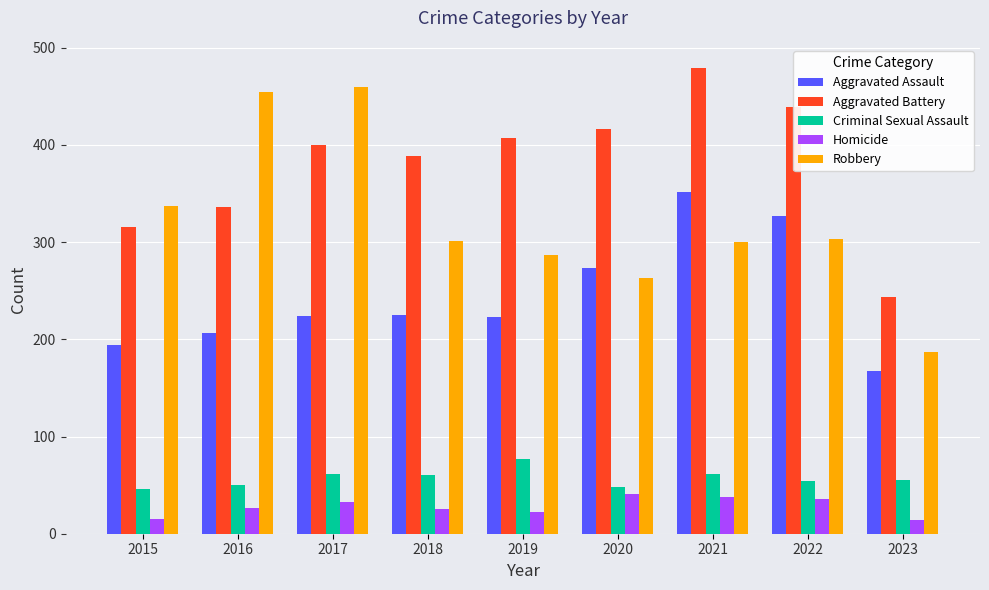

What is the difference between the Aggravated Assault values at 2023 and 2021?

185